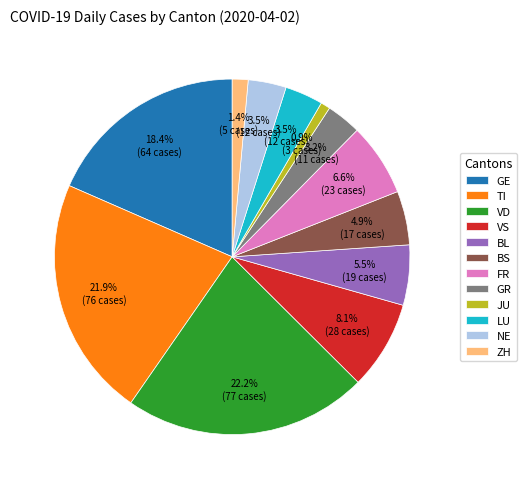

True or false: VS accounts for 15% of the total.

False